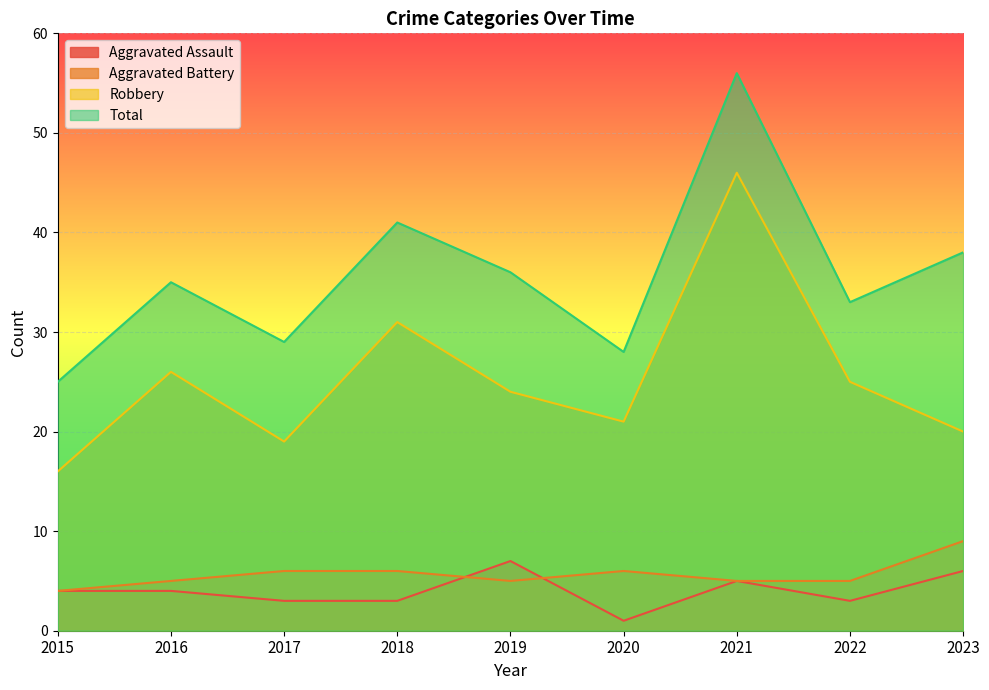

Which series has the largest total across all categories?

Total